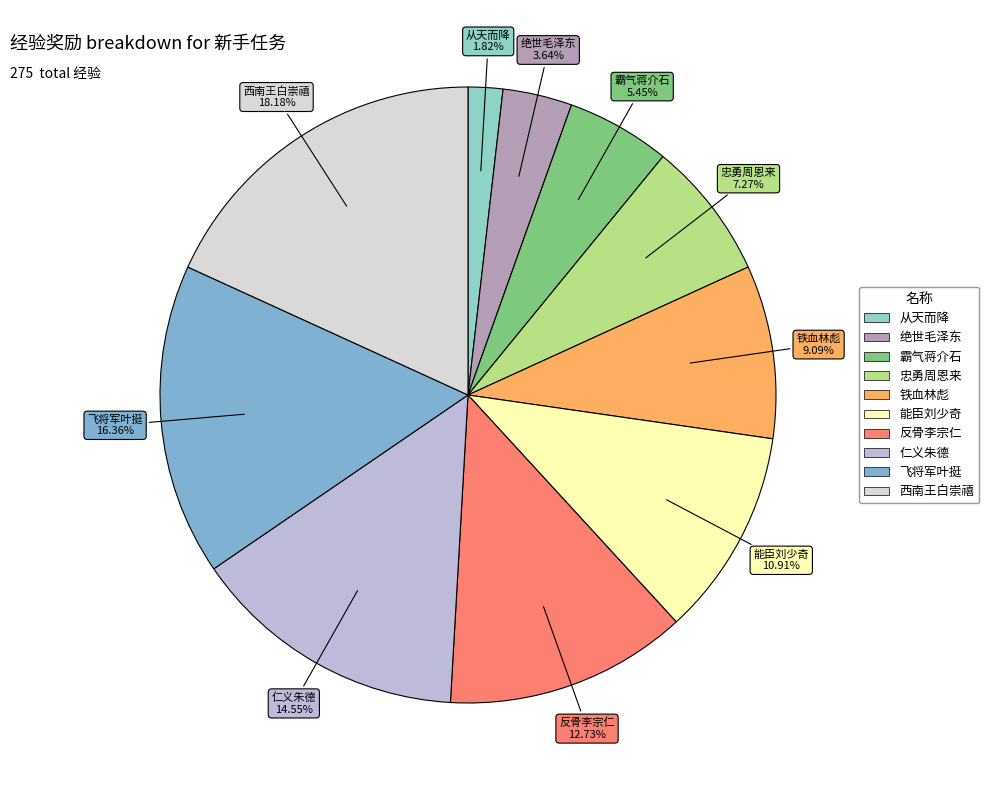

How many segments does this pie chart have?

10